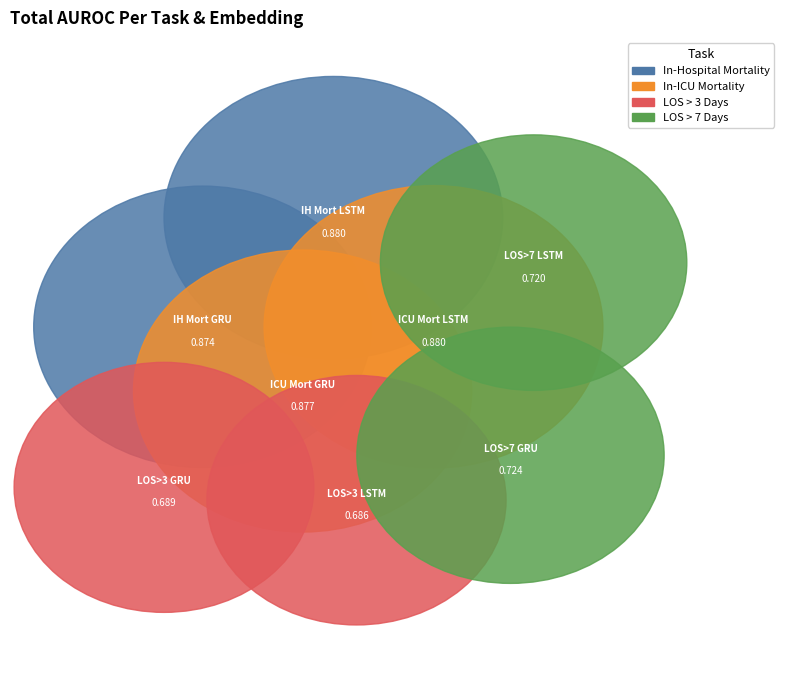

Which category has the biggest portion of the pie?

In-ICU Mortality LSTM